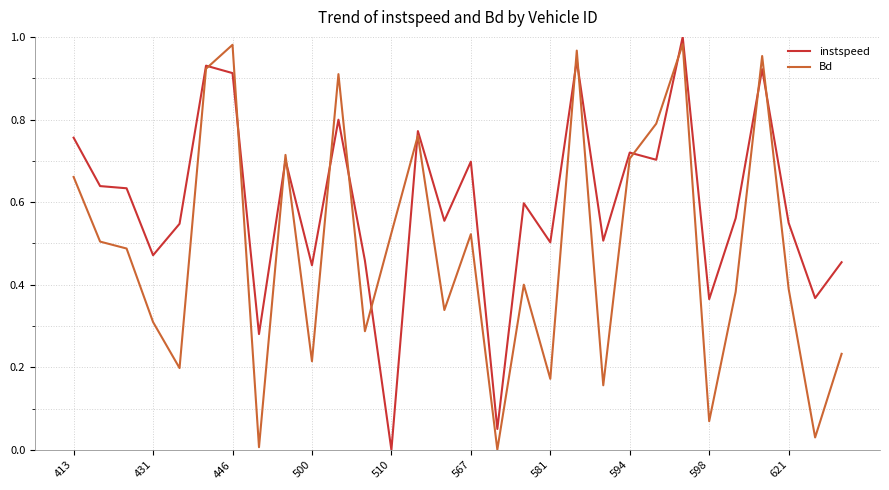

Rank the series by their average value, from highest to lowest.

instspeed, Bd